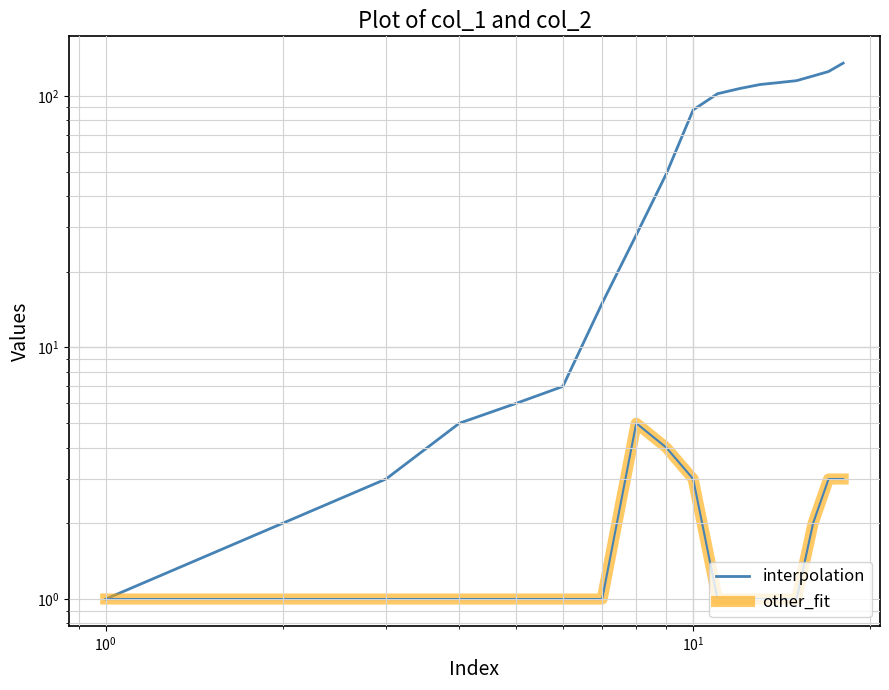

Which series has the widest spread of values?

col_1